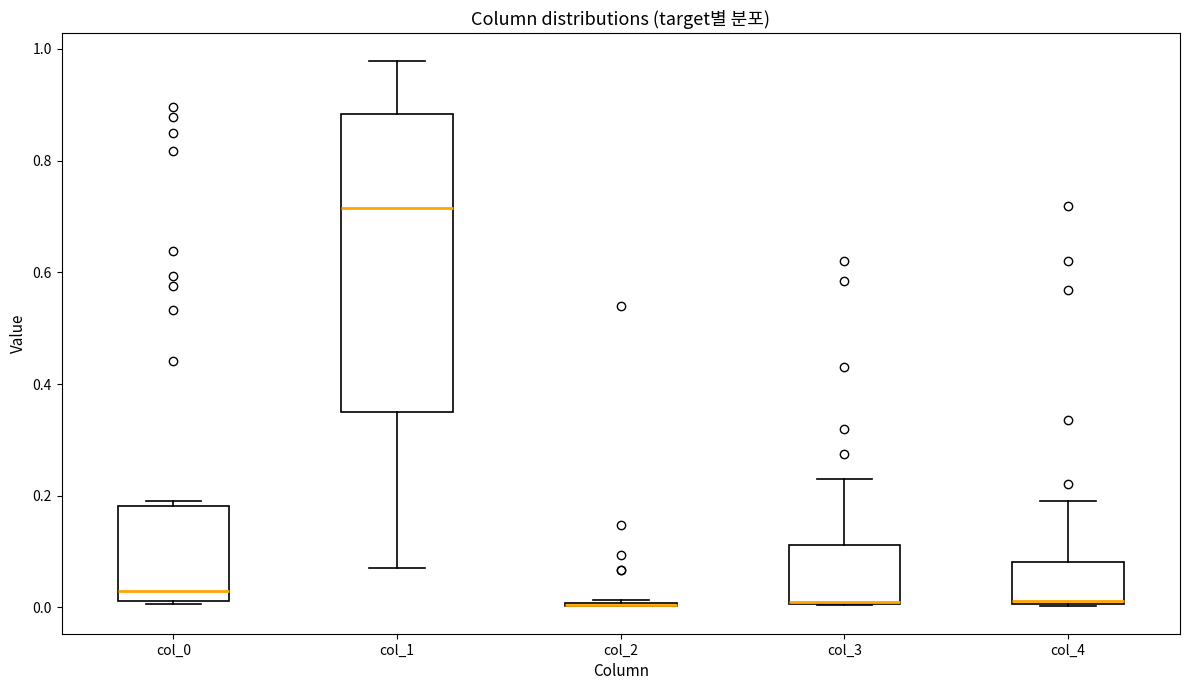

Which box is the tallest, from its lower edge to its upper edge?

col_1